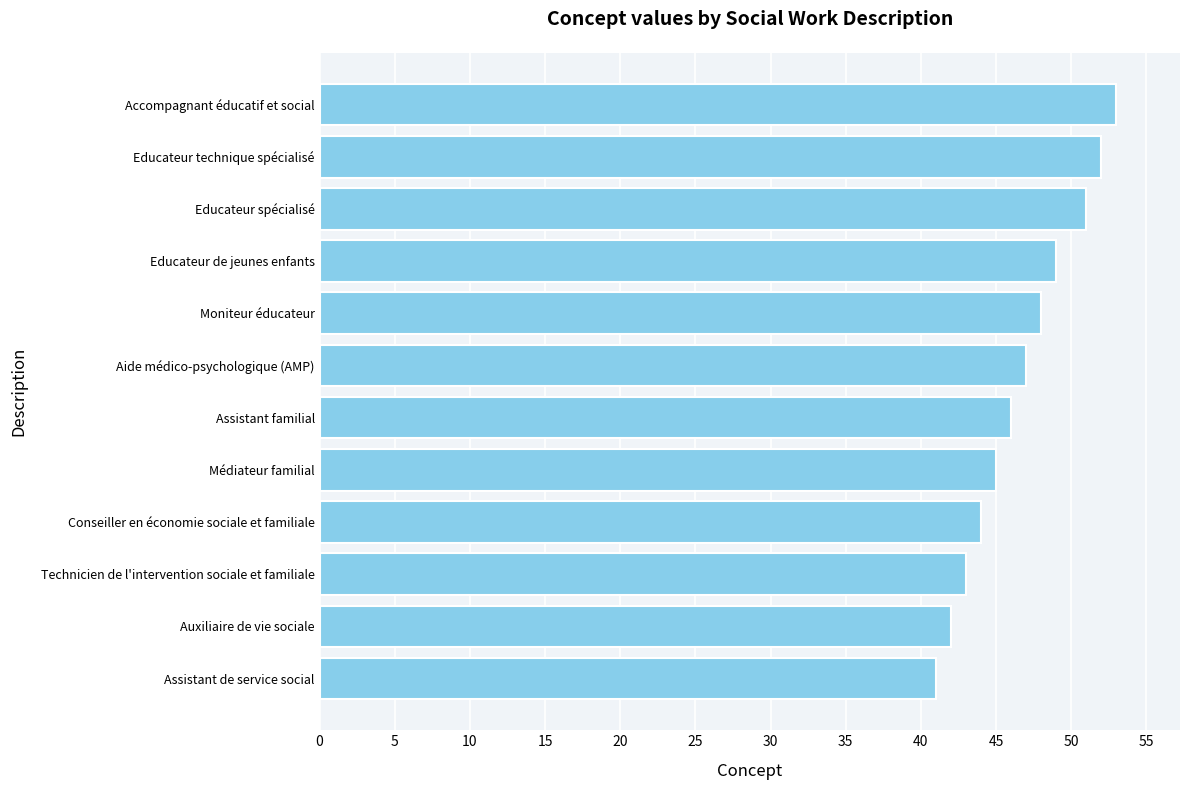

What is the sum of all values?

561